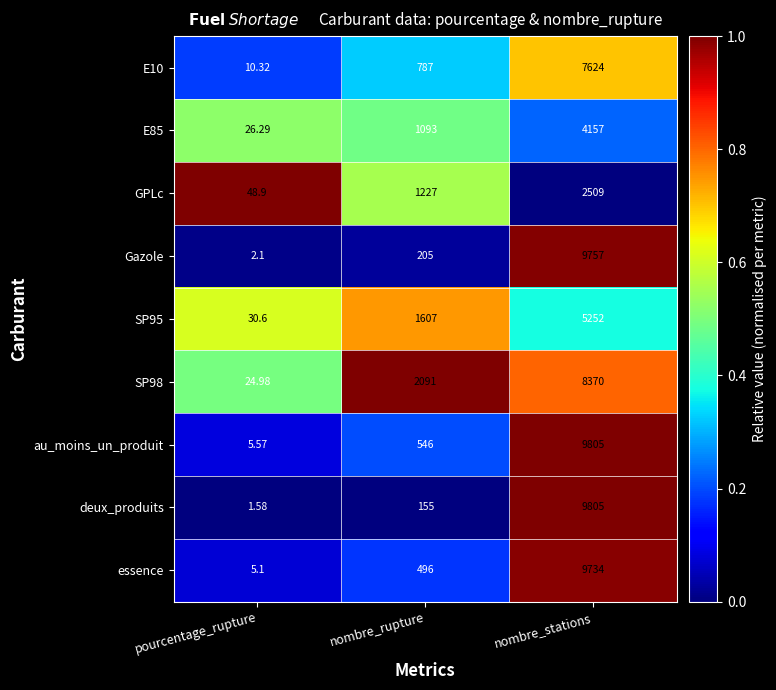

Is the value of E85 at nombre_stations greater than the value of E10 at nombre_stations?

No